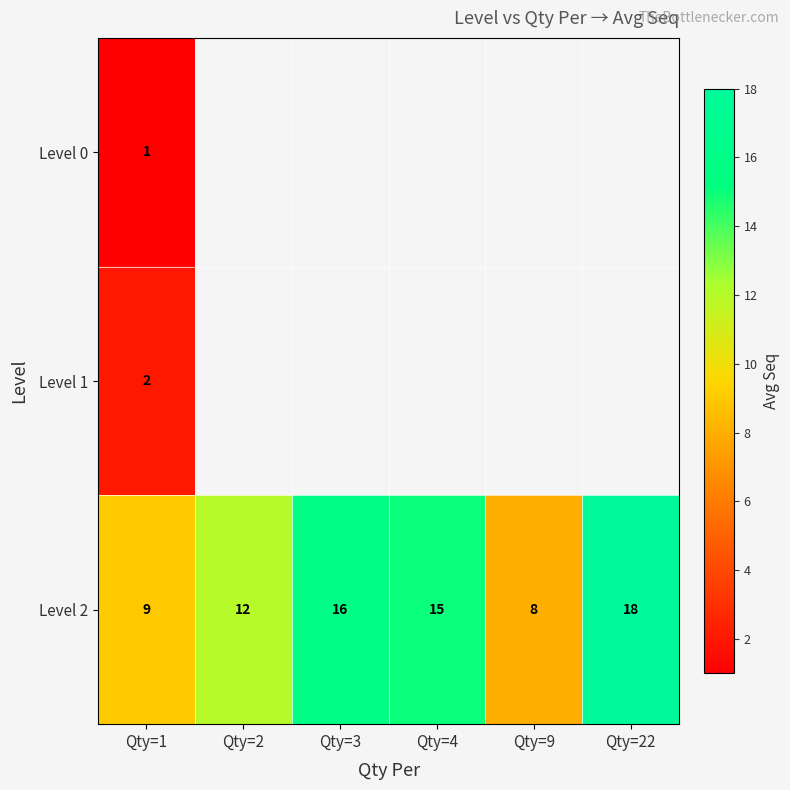

List the labels in order of Level 2 value, smallest first.

Qty=9, Qty=1, Qty=2, Qty=4, Qty=3, Qty=22